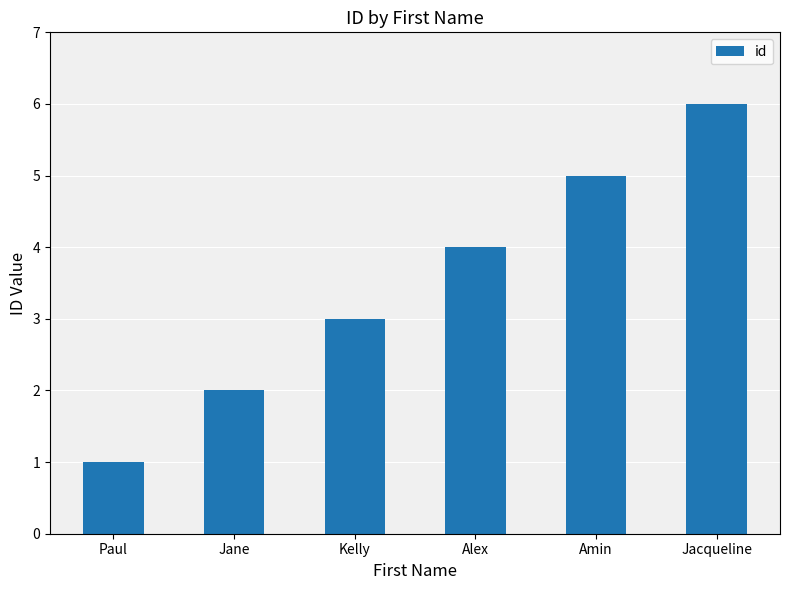

Which has a higher value, Kelly or Paul?

Kelly